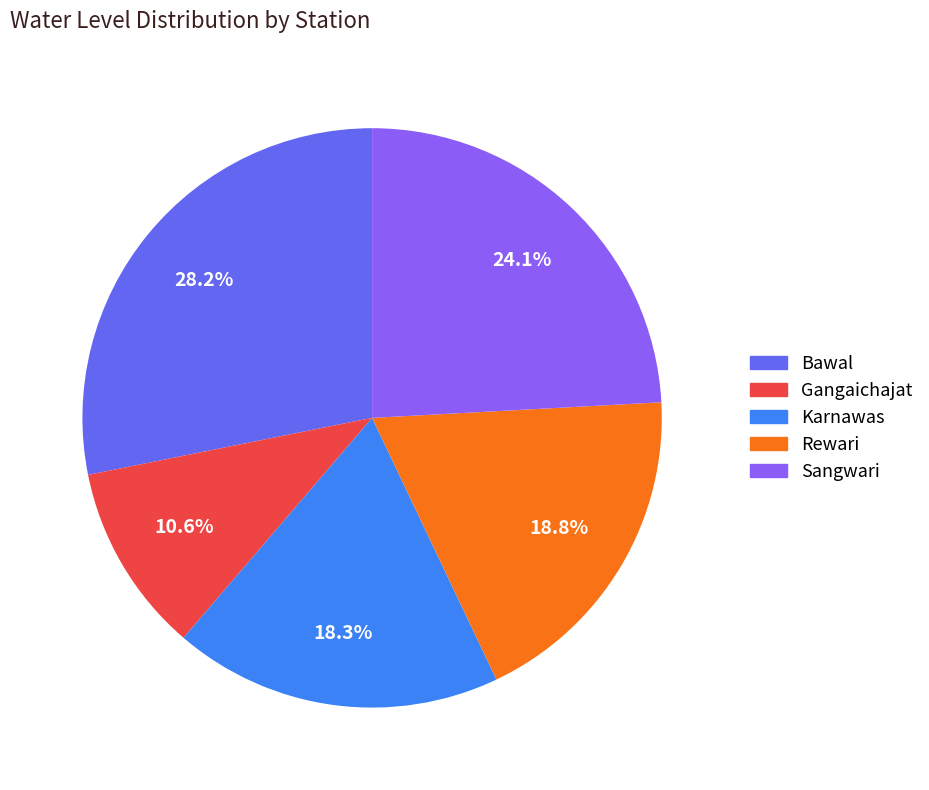

How much of the chart is everything except Rewari?

81.2%